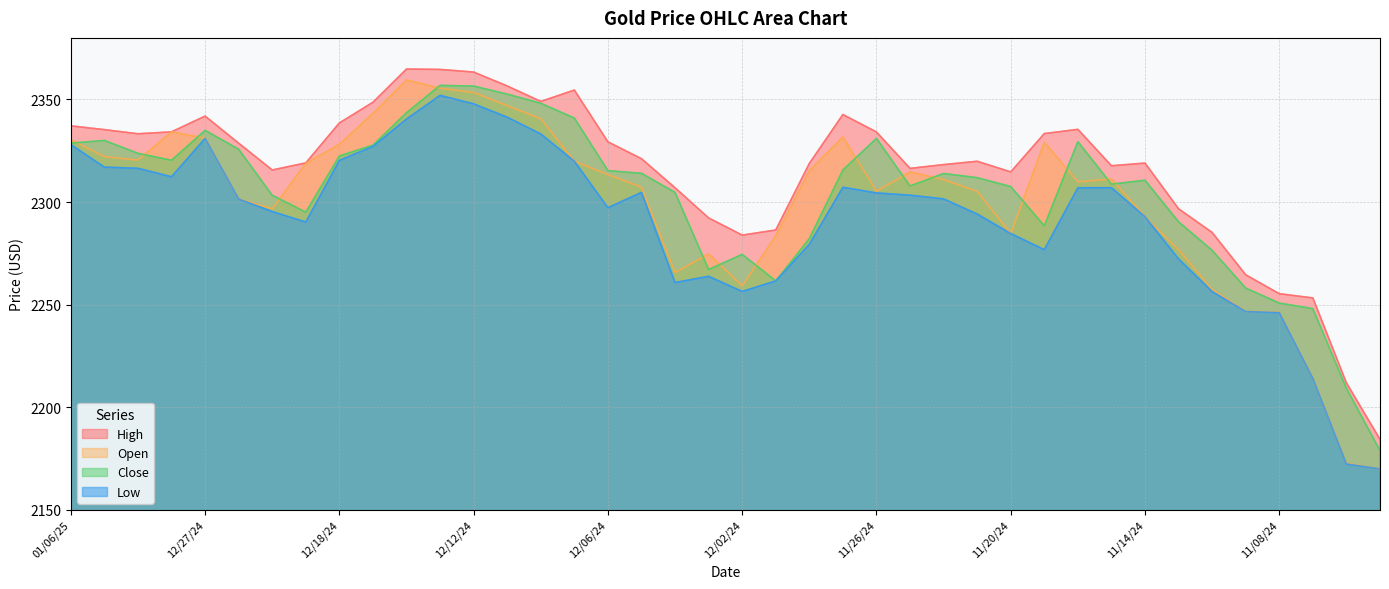

What is the total value across all series at 12/05/24?

9247.0